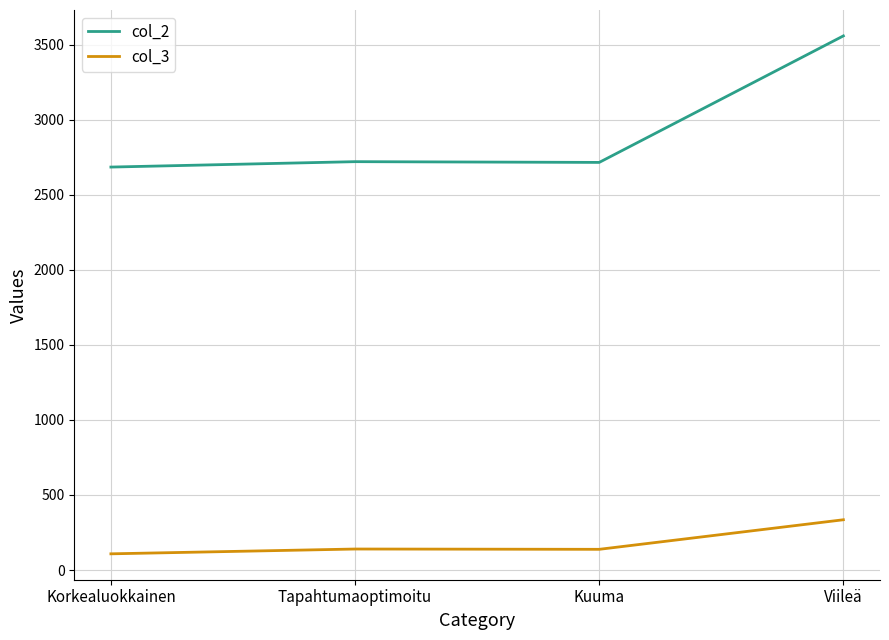

What is the sum of the col_3 values at Kuuma and Viileä?

473